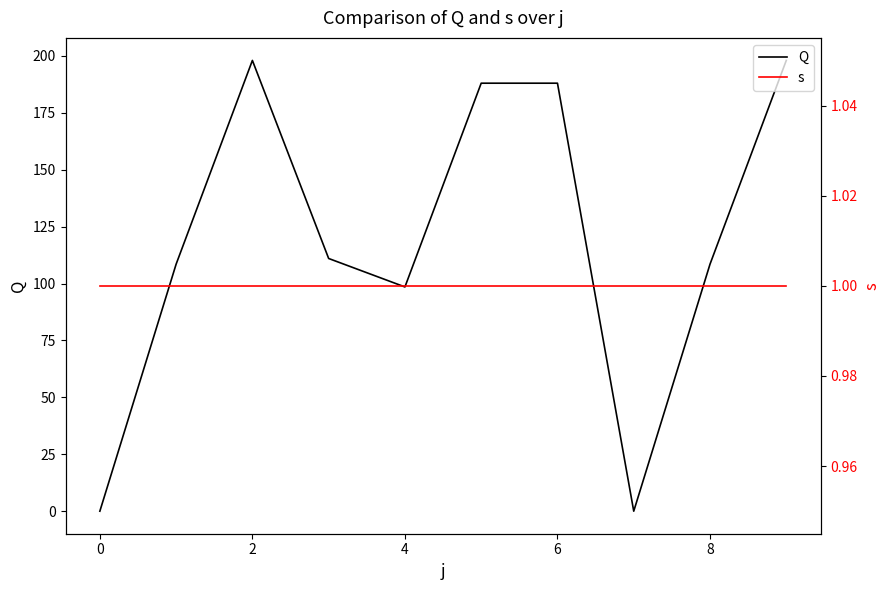

Where is the first local minimum for Q?

4